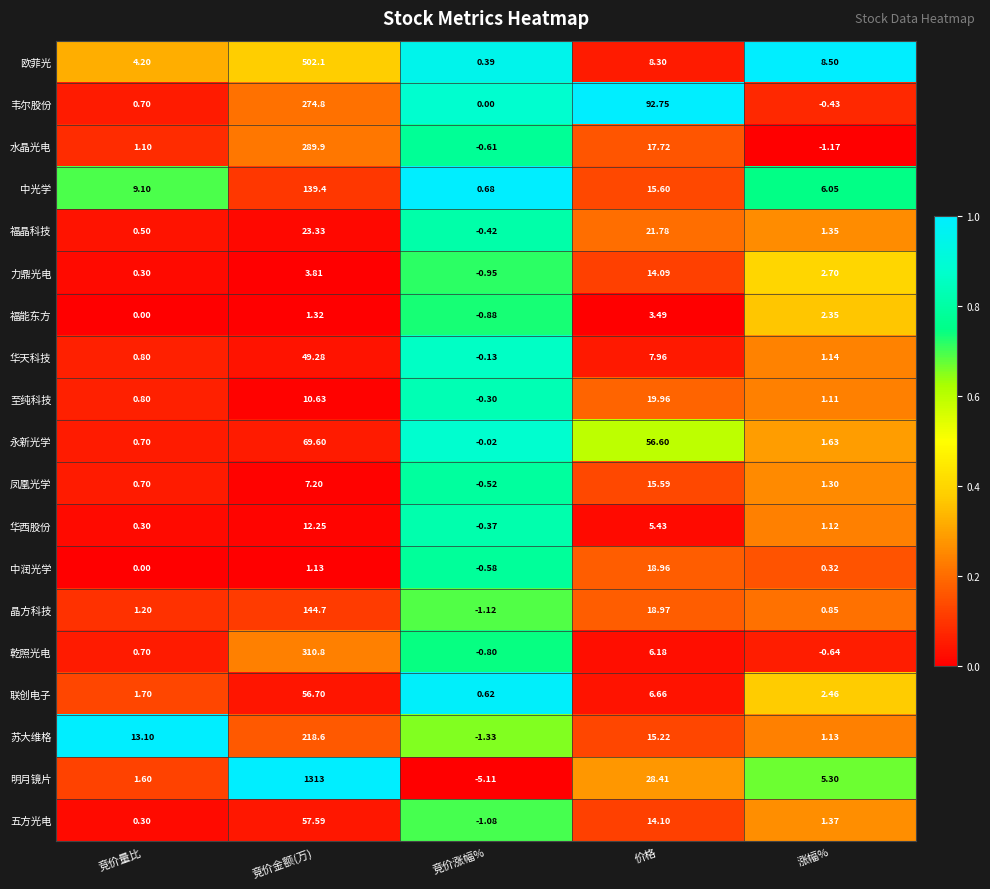

Which series has the widest spread of values?

明月镜片